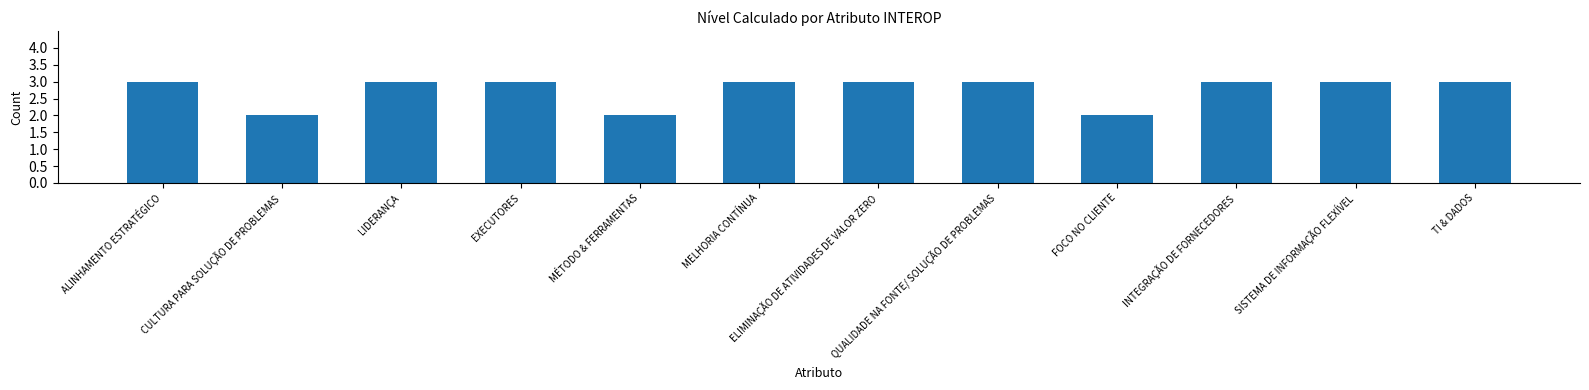

What is the minimum value shown in the chart?

2